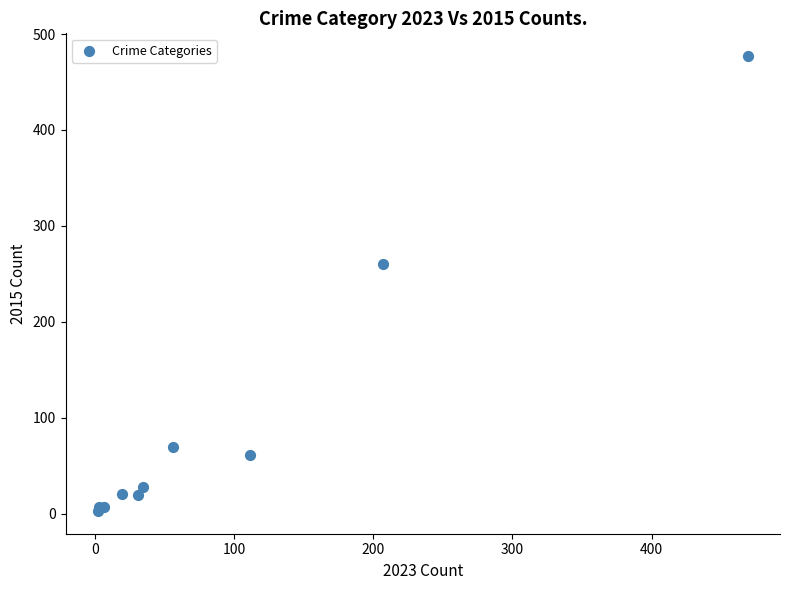

What Y value in the scatter plot is closest to 240?

260